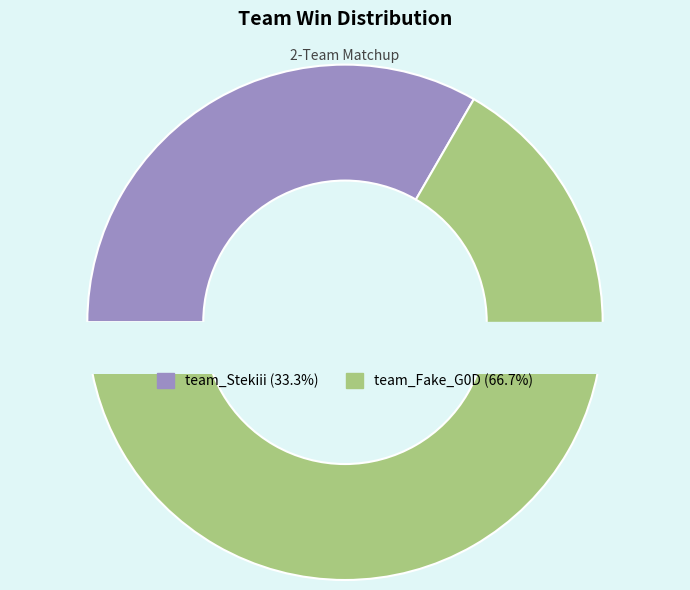

What is the change in value from team_Stekiii to team_Fake_G0D?

+4